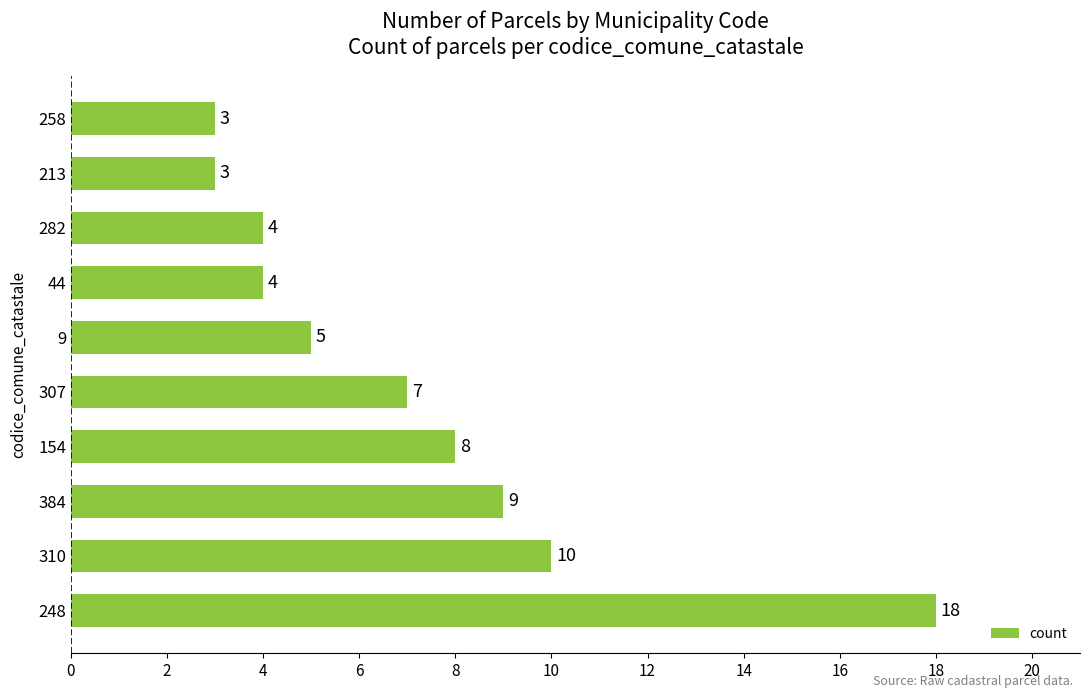

Where is the data nearest to the value 10?

310